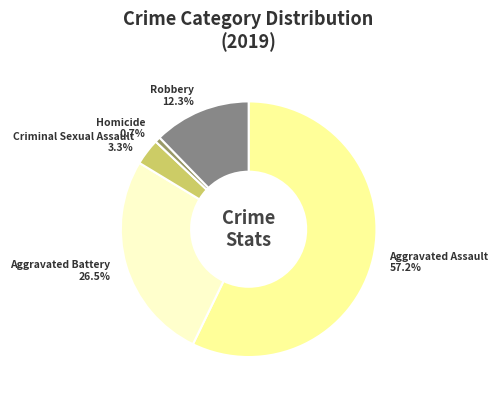

Count the number of slices in the pie.

5